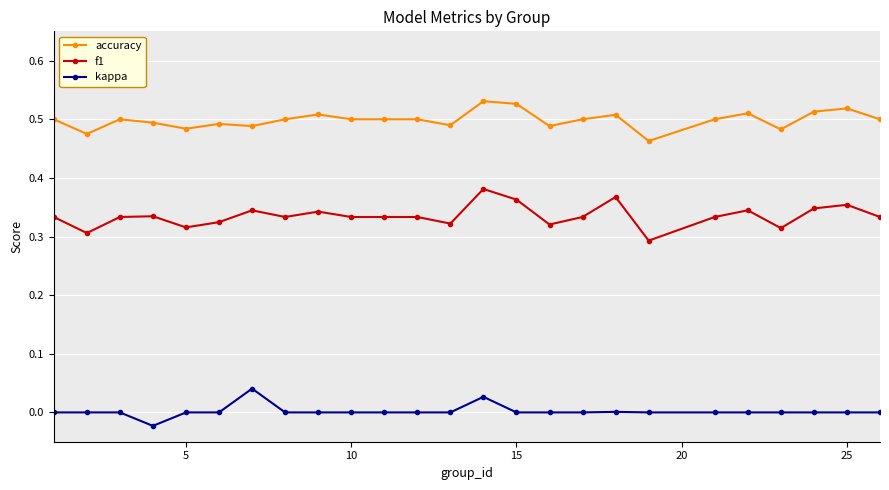

Which series has the largest total across all categories?

accuracy